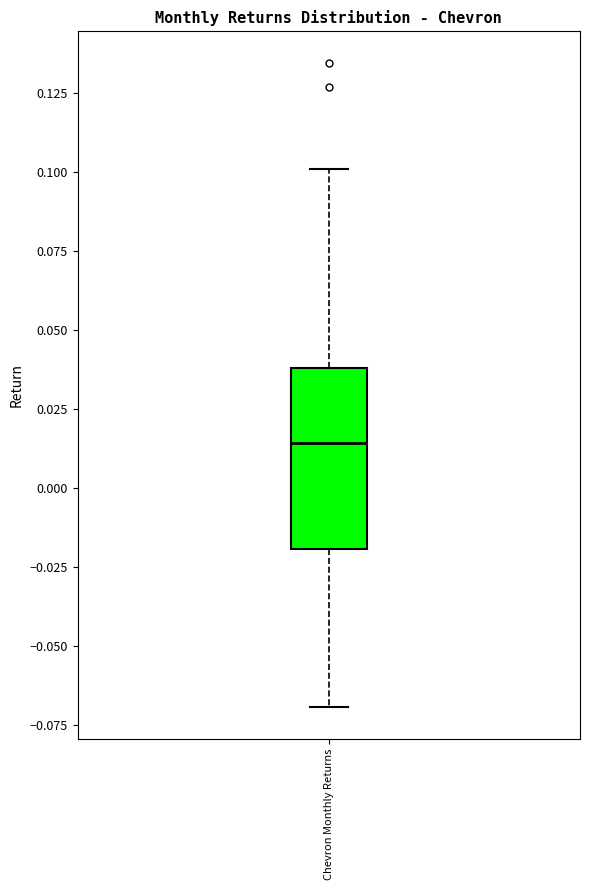

Transcribe this box plot: give where the median line is, the range the box spans, and where the two whiskers end, as read against the y-axis. The values are not printed on the chart, so give them approximately, as read against the axis.

median 0.015, box -0.020 to 0.040, whiskers -0.070 to 0.100